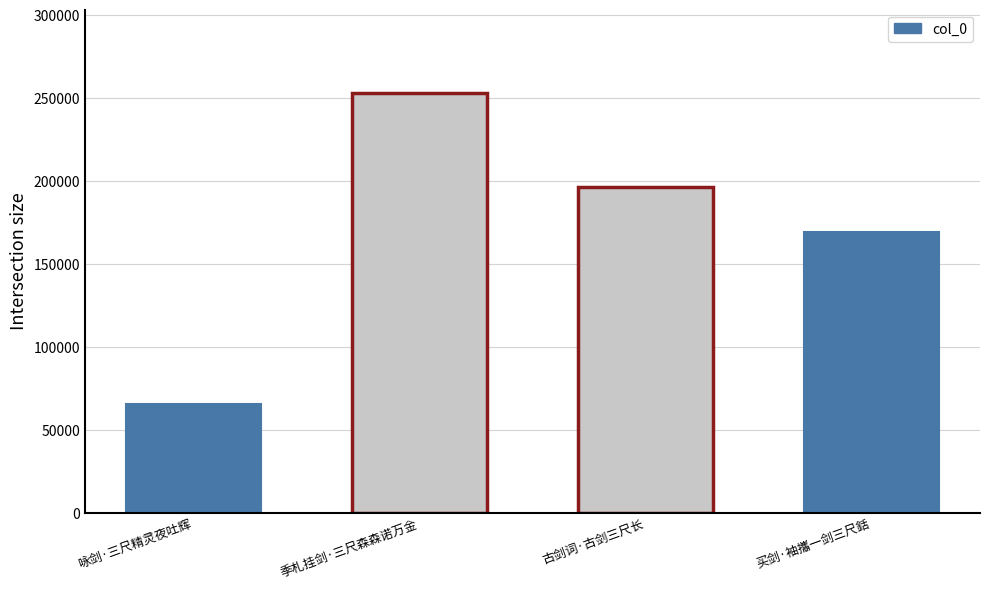

Reading left to right, list all the values displayed in this chart.

咏剑·三尺精灵夜吐辉=65342	季札挂剑·三尺森森诺万金=252676	古剑词·古剑三尺长=196093	买剑·袖攜一剑三尺銛=169087